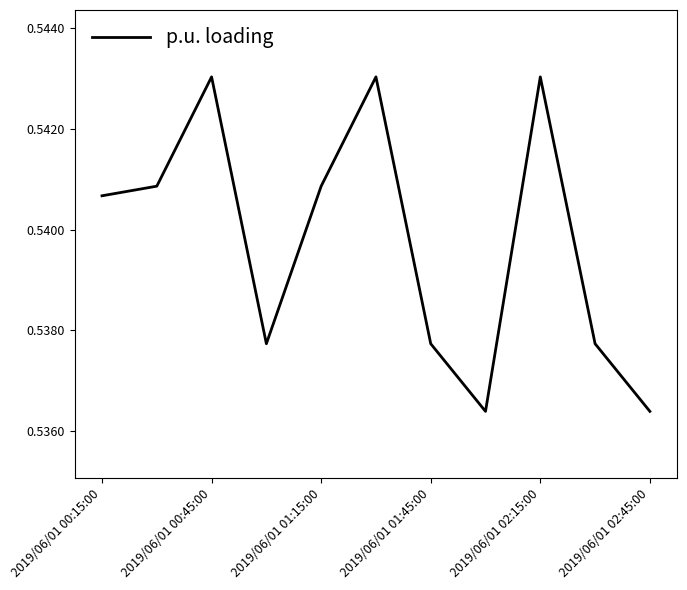

Does the chart display data point markers on the line(s)?

No